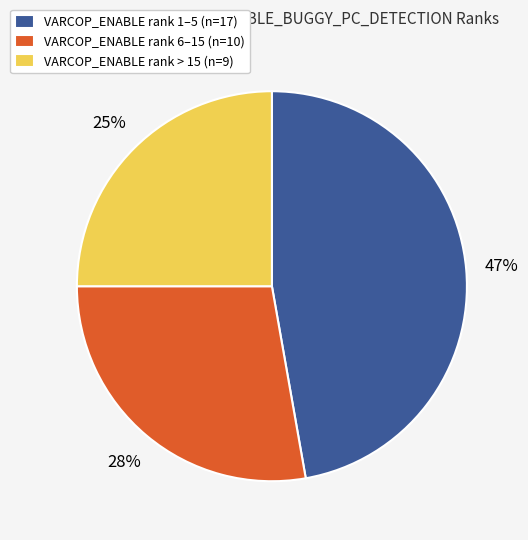

To the nearest percent, what is the average slice percentage?

33%